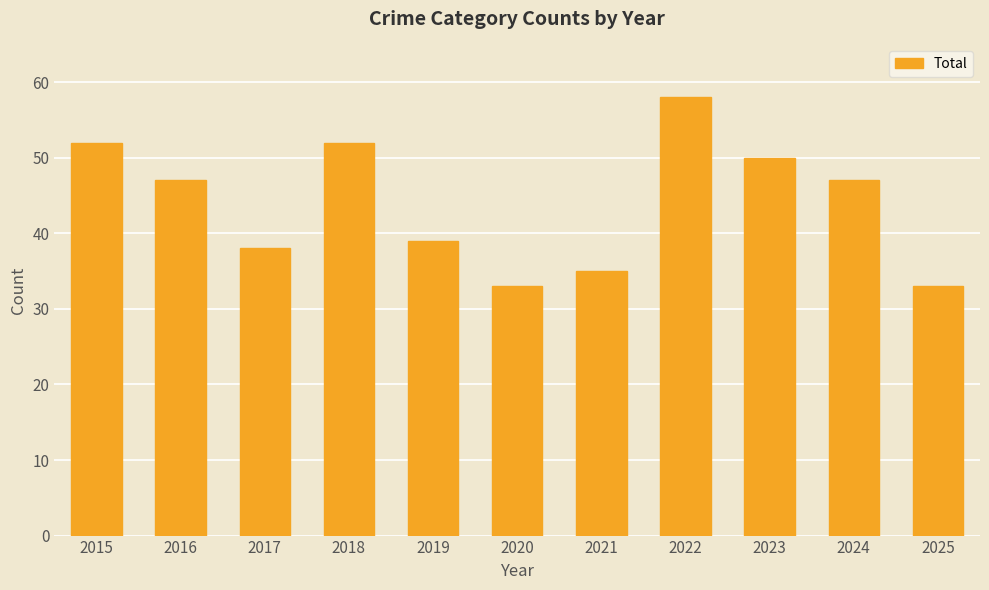

What is the average value?

44